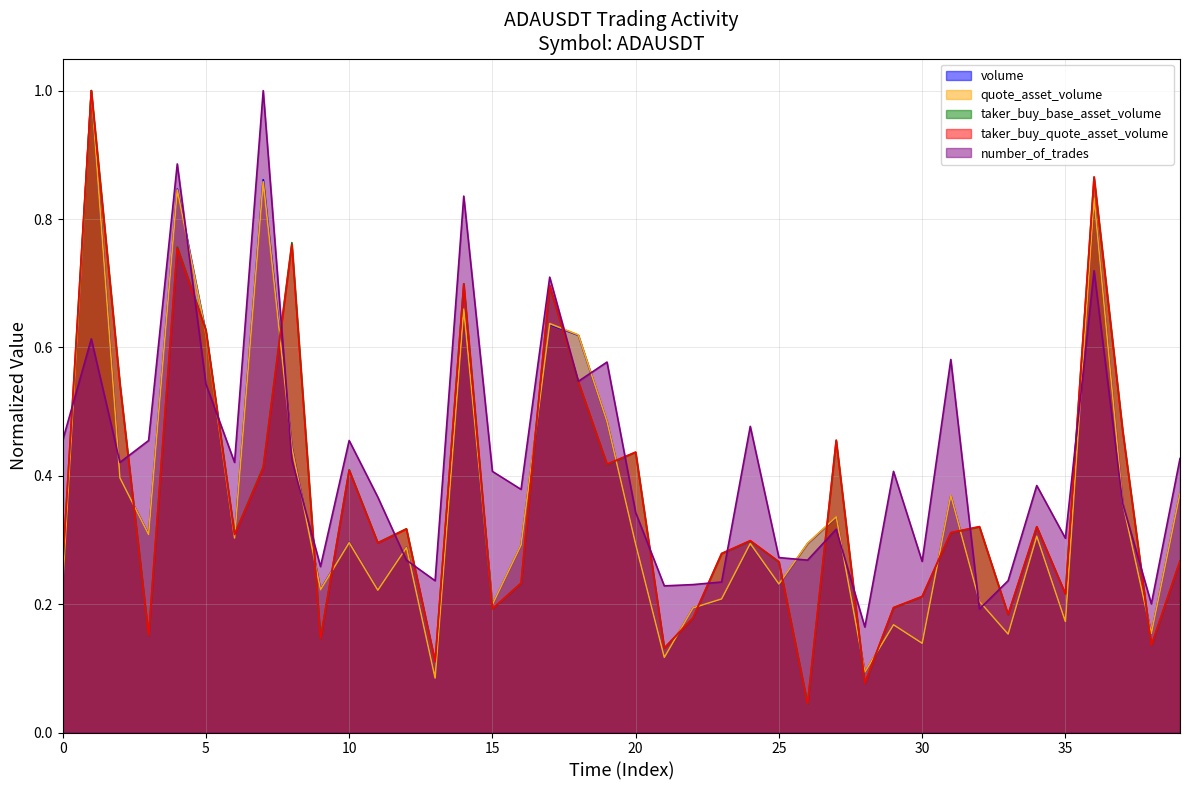

The value of taker_buy_quote_asset_volume at 36 is 0.9. True or false?

True